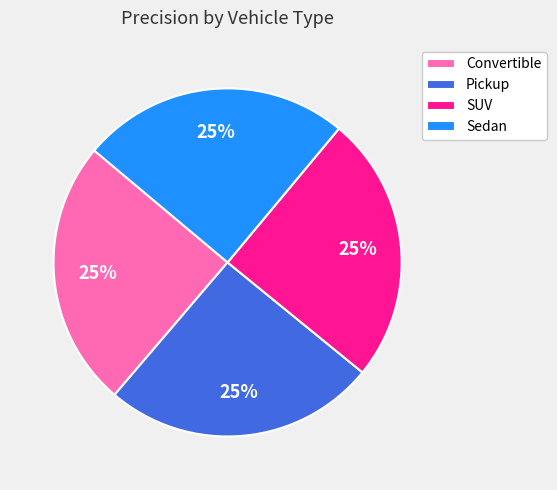

To the nearest percent, what percentage of the pie is Convertible?

25%